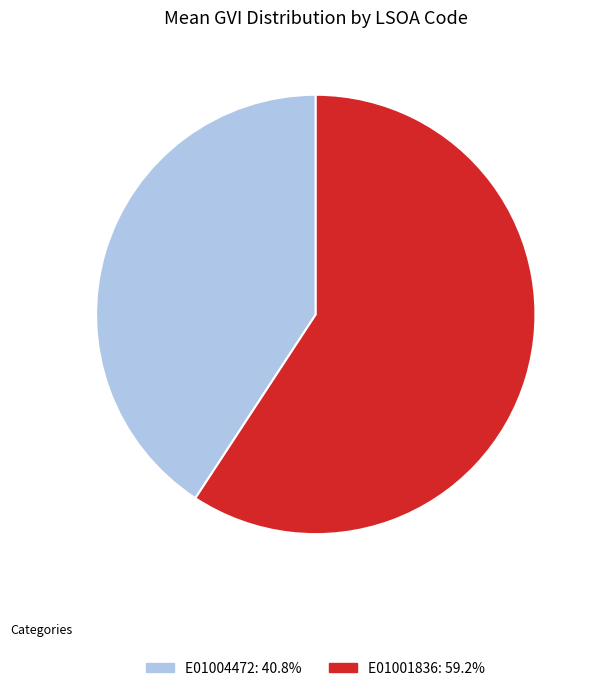

The E01004472 slice represents 47% of the pie. True or false?

False